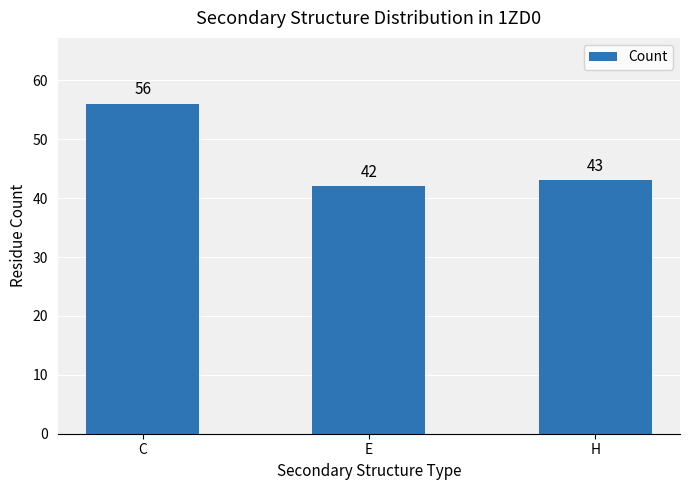

Reading right to left, list all the values displayed in this chart.

43	42	56